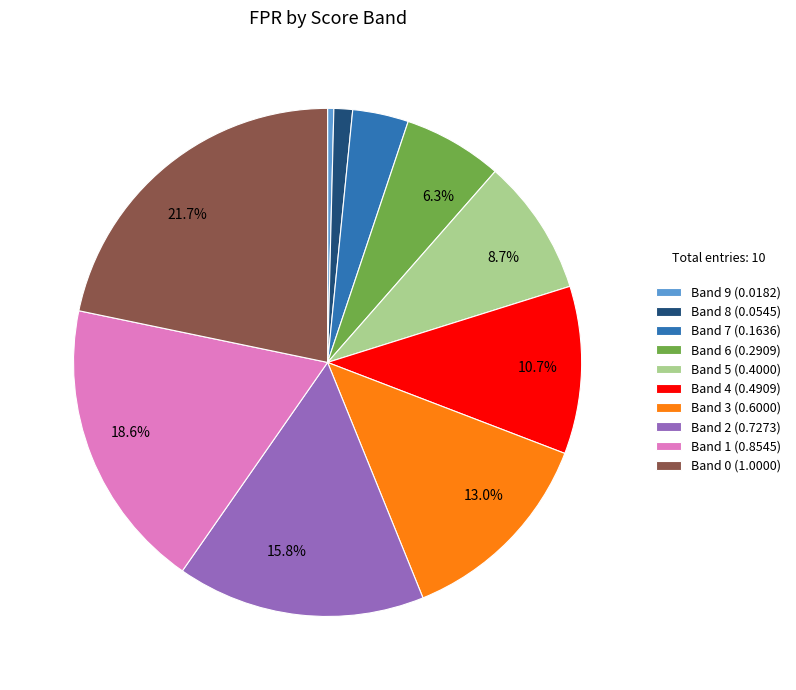

How many slices are in this pie chart?

10